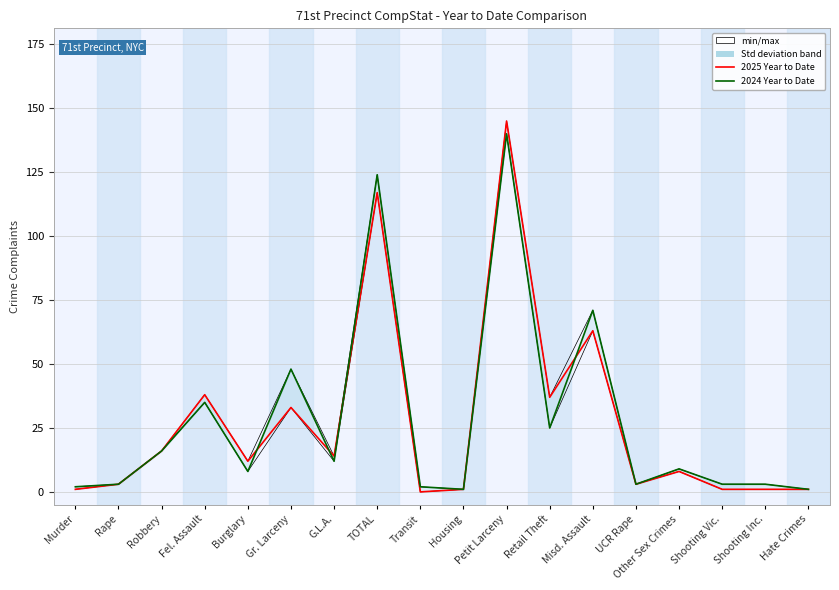

Which series has the widest spread of values?

2025 Year to Date